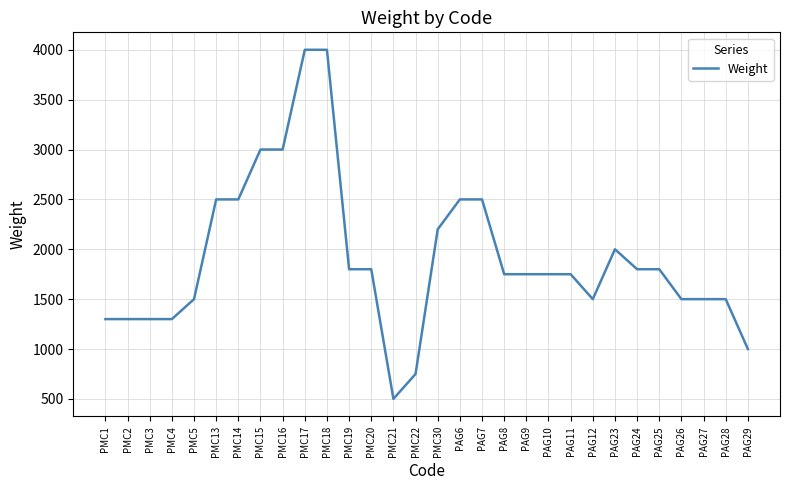

At which category does the chart reach its minimum across all series?

PMC21